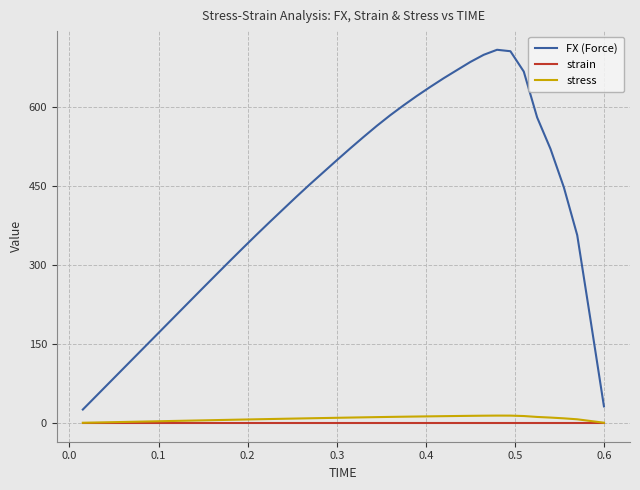

What is the maximum value shown in the chart?

707.8